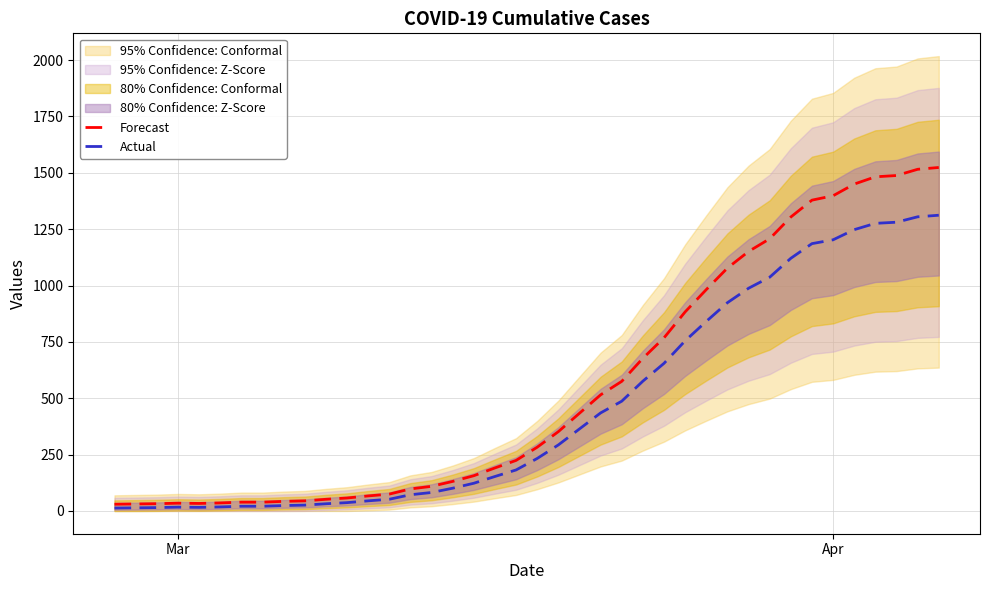

Does the chart display data point markers on the line(s)?

No